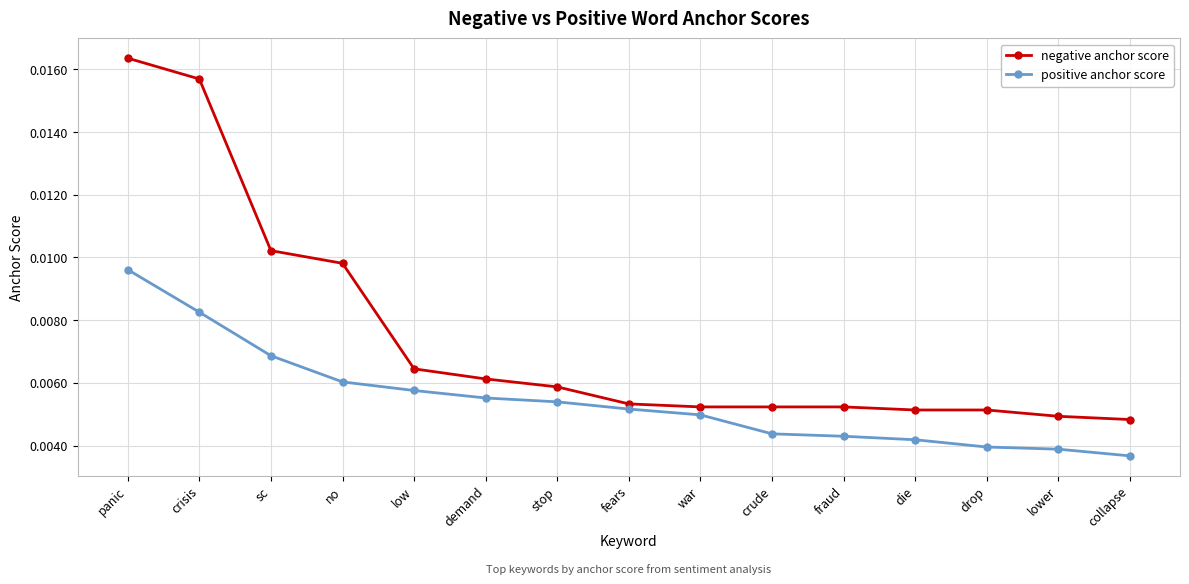

Between crisis and war, which series saw the biggest shift?

negative anchor score